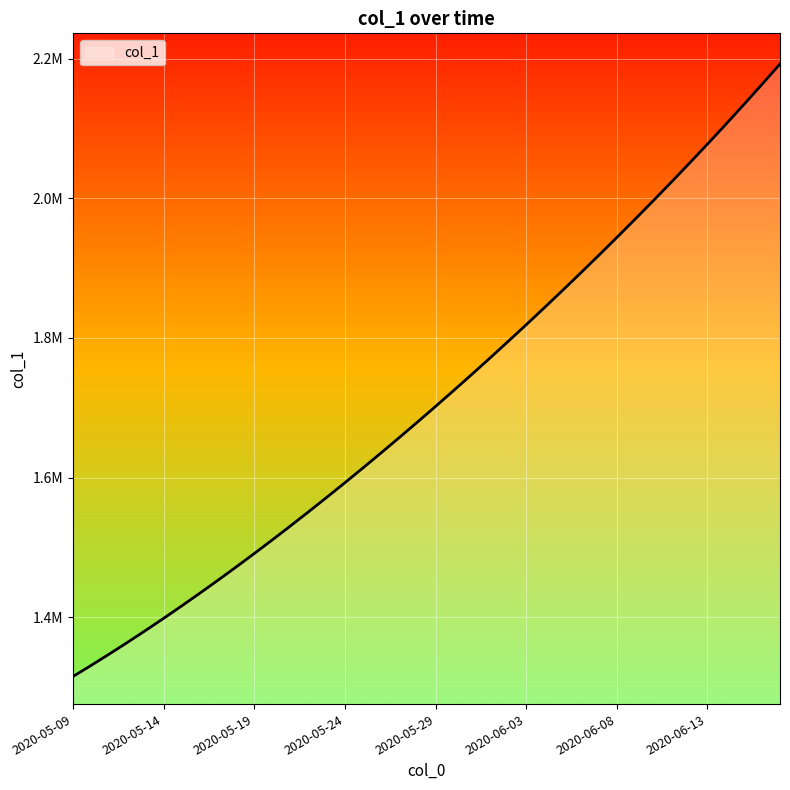

Does the chart have visible grid lines?

Yes